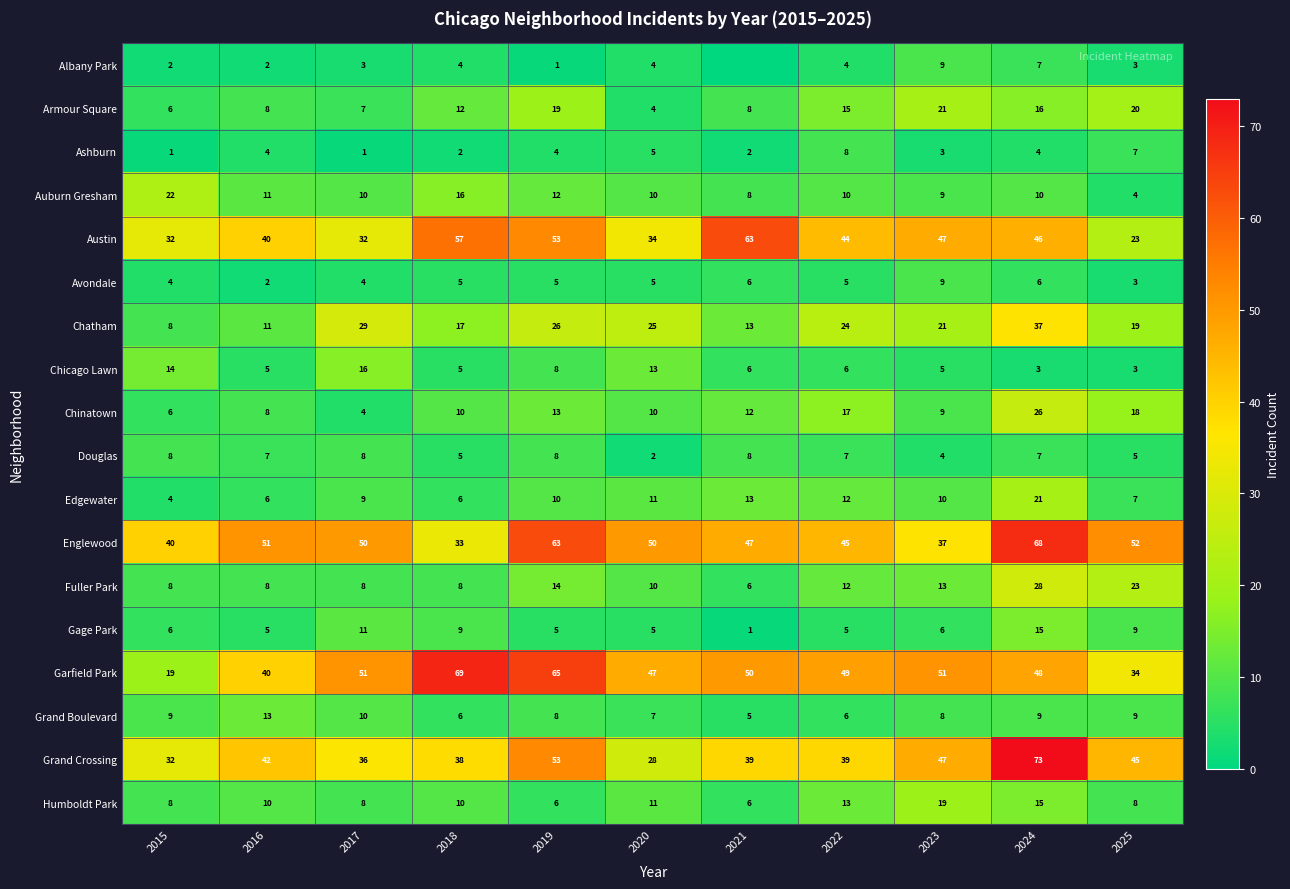

At which label does Englewood first exceed 50?

2016